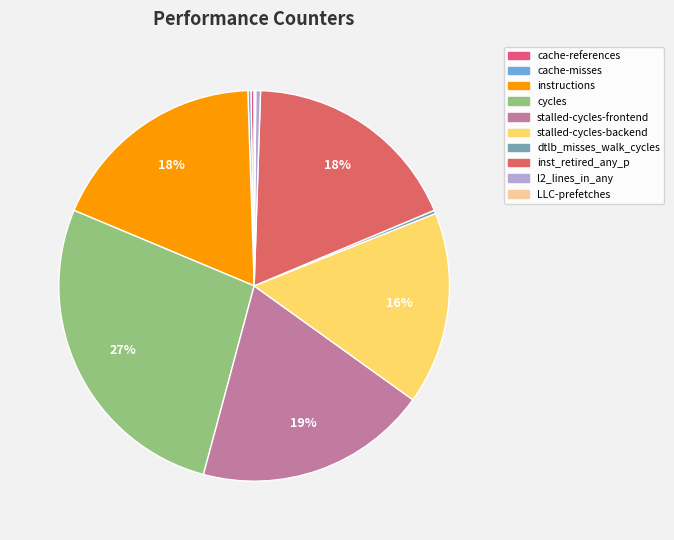

True or false: l2_lines_in_any accounts for 10% of the total.

False